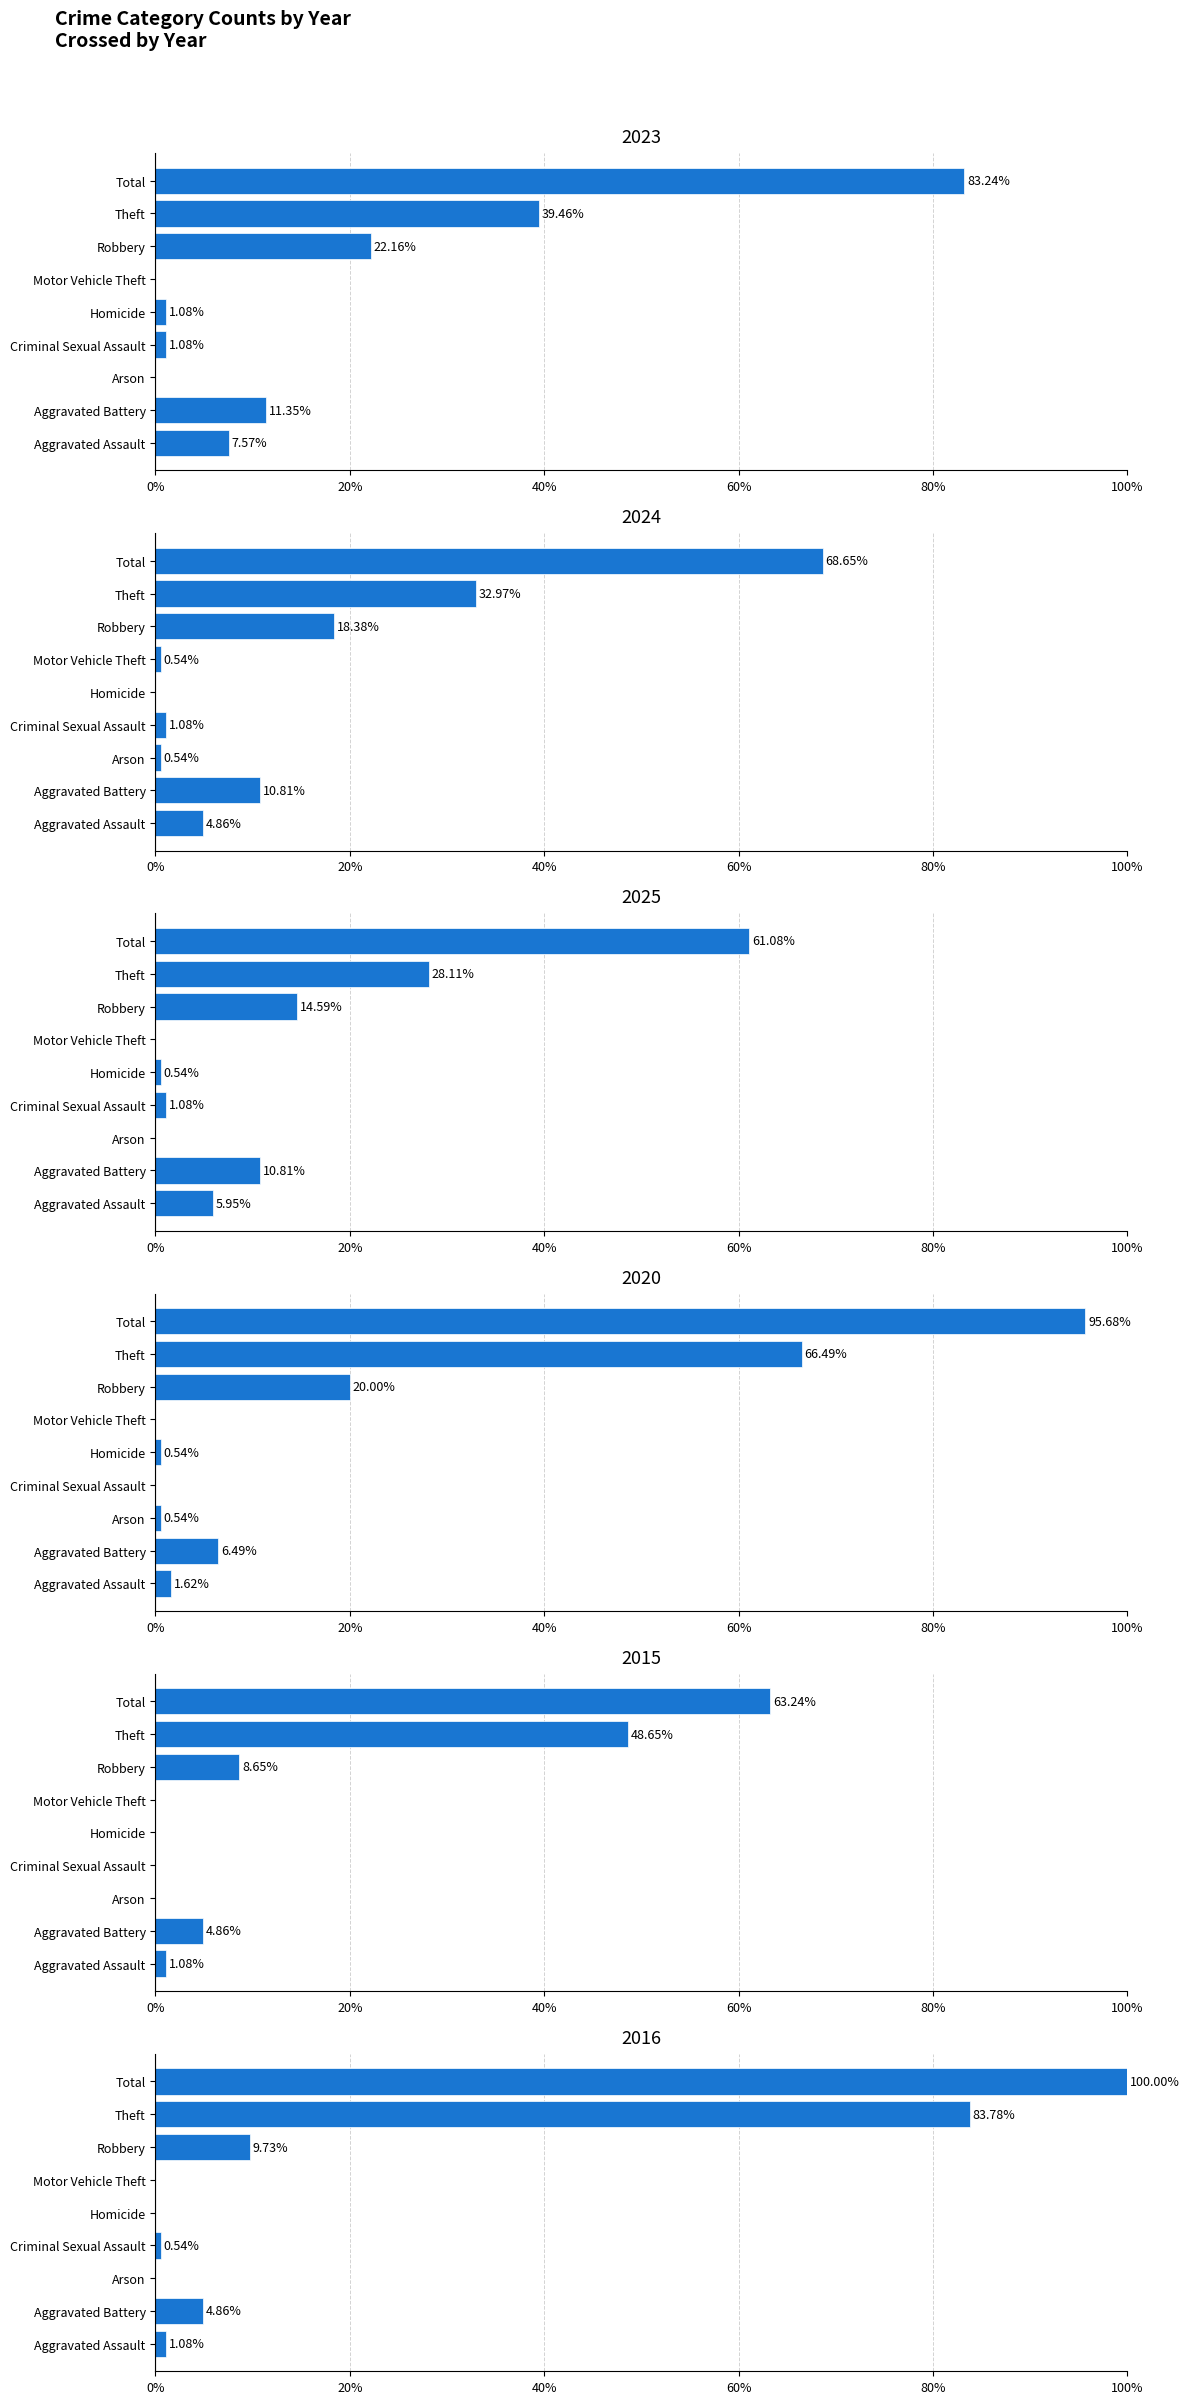

What position from the right is Motor Vehicle Theft?

4